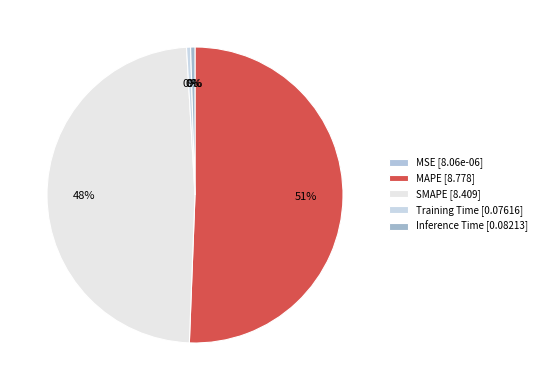

Which category has the biggest portion of the pie?

MAPE